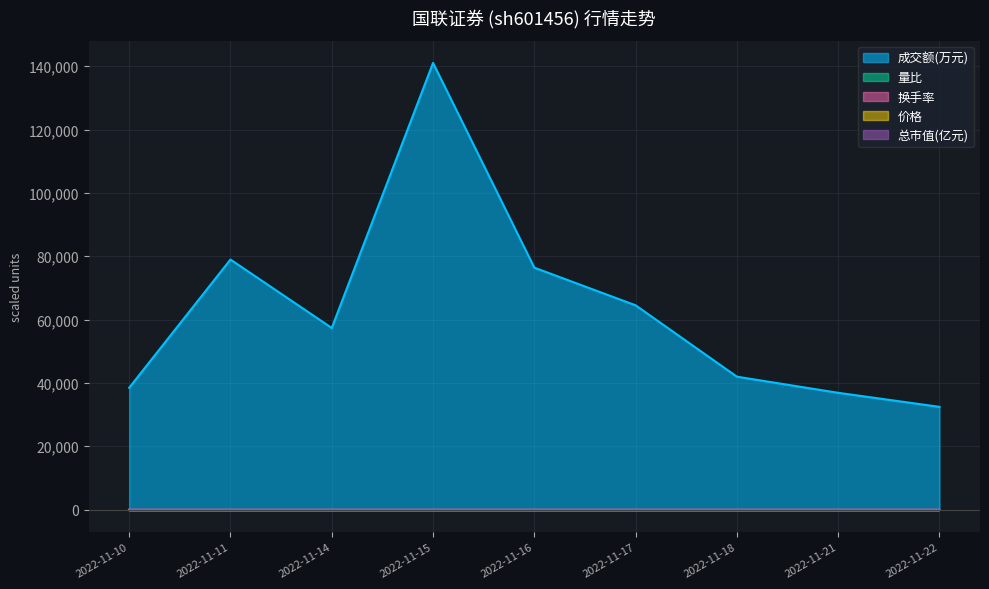

Reading left to right, transcribe all the data shown in this chart.

成交额(万元): 2022-11-10=38459.0	2022-11-11=78948.0	2022-11-14=57348.0	2022-11-15=141023.0	2022-11-16=76383.0	2022-11-17=64497.0	2022-11-18=41964.0	2022-11-21=36875.0	2022-11-22=32437.0
量比: 2022-11-10=0.0	2022-11-11=0.0	2022-11-14=0.0	2022-11-15=0.0	2022-11-16=0.0	2022-11-17=0.0	2022-11-18=0.0	2022-11-21=0.0	2022-11-22=0.0
换手率: 2022-11-10=0.0	2022-11-11=0.0	2022-11-14=0.0	2022-11-15=0.0	2022-11-16=0.0	2022-11-17=0.0	2022-11-18=0.0	2022-11-21=0.0	2022-11-22=0.0
价格: 2022-11-10=0.0	2022-11-11=0.0	2022-11-14=0.0	2022-11-15=0.0	2022-11-16=0.0	2022-11-17=0.0	2022-11-18=0.0	2022-11-21=0.0	2022-11-22=0.0
总市值(亿元): 2022-11-10=0.6	2022-11-11=0.6	2022-11-14=0.6	2022-11-15=0.6	2022-11-16=0.6	2022-11-17=0.6	2022-11-18=0.6	2022-11-21=0.6	2022-11-22=0.6